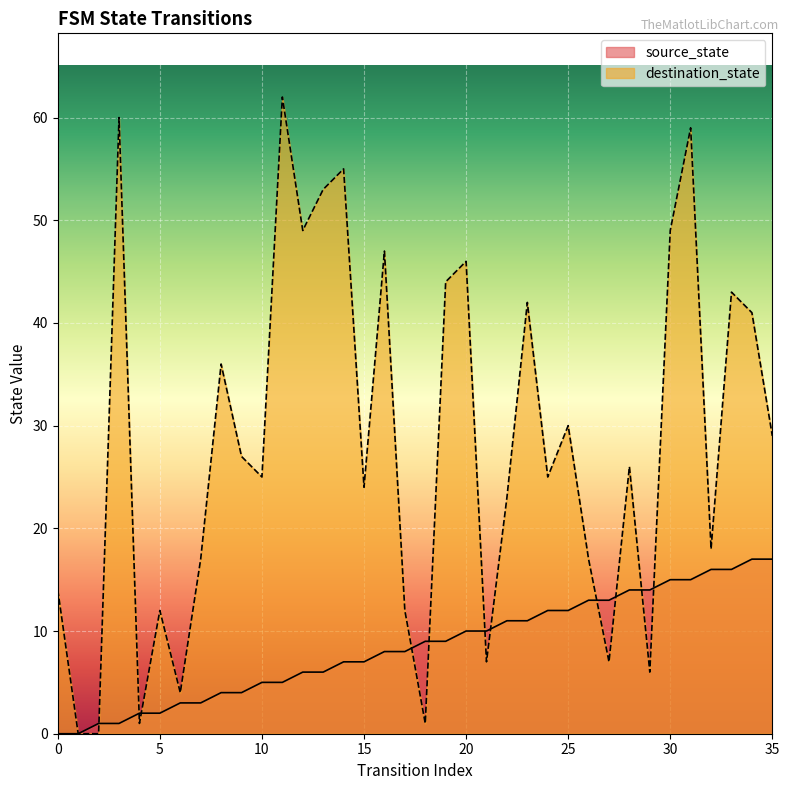

Reading left to right, extract all data points from this chart.

source_state: 0	0	1	1	2	2	3	3	4	4	5	5	6	6	7	7	8	8	9	9	10	10	11	11	12	12	13	13	14	14	15	15	16	16	17	17
destination_state: 14	0	0	60	1	12	4	17	36	27	25	62	49	53	55	24	47	12	1	44	46	7	23	42	25	30	17	7	26	6	49	59	18	43	41	29